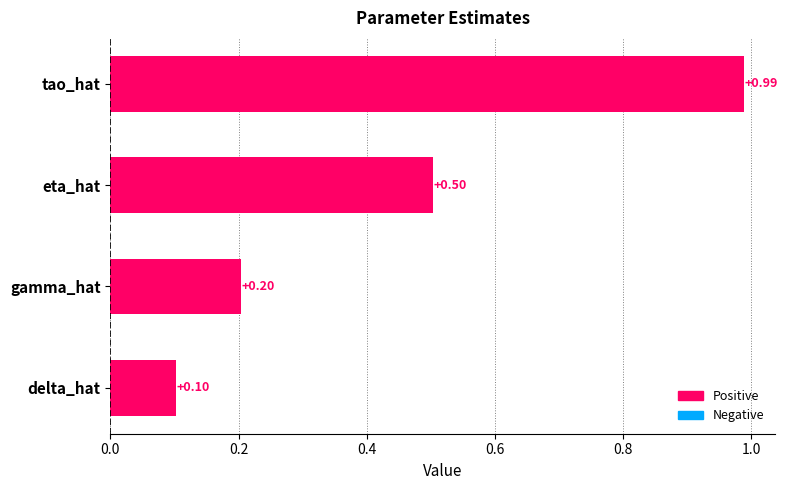

What is the change in value from delta_hat to gamma_hat?

+0.1